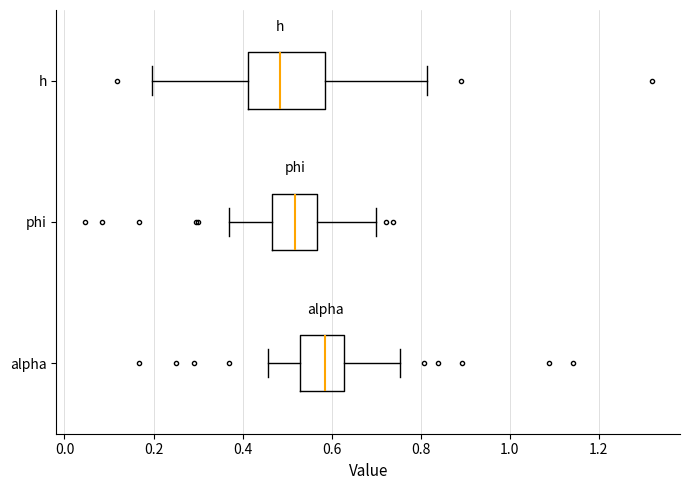

Where does the right whisker of the box for phi end on the x-axis? The values are not printed on the chart, so give them approximately, as read against the axis.

0.70